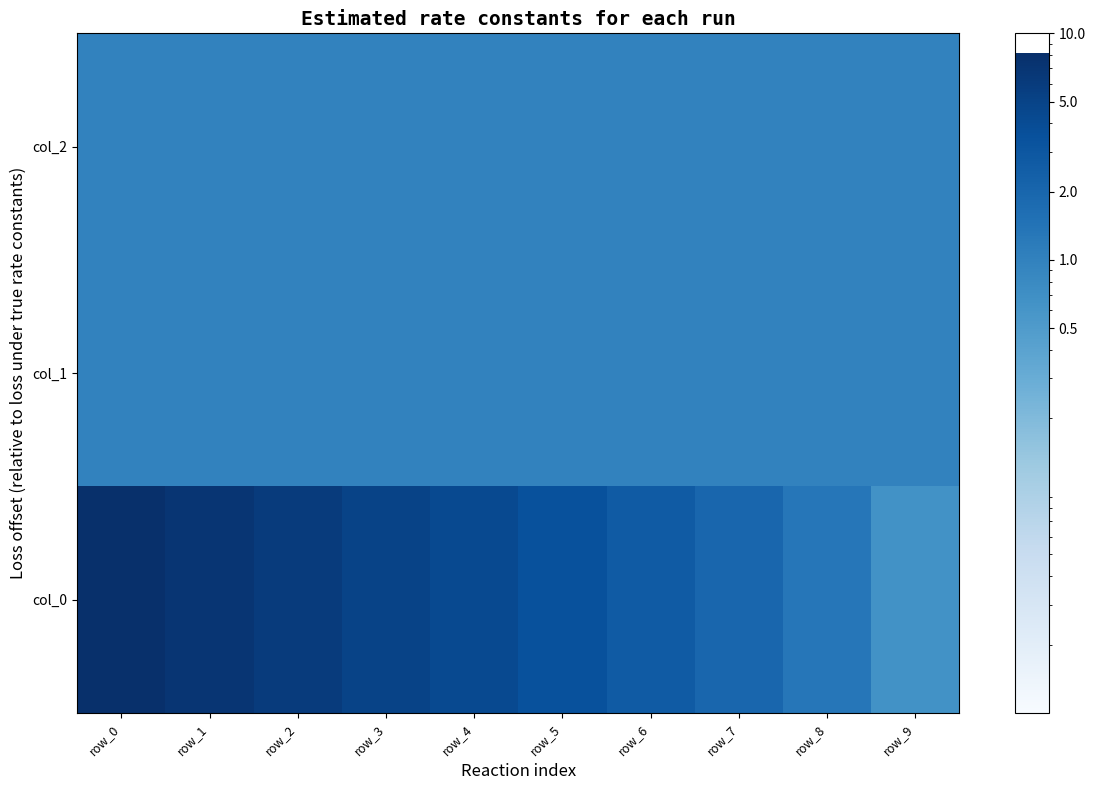

Between row_8 and row_3, which is larger?

row_3